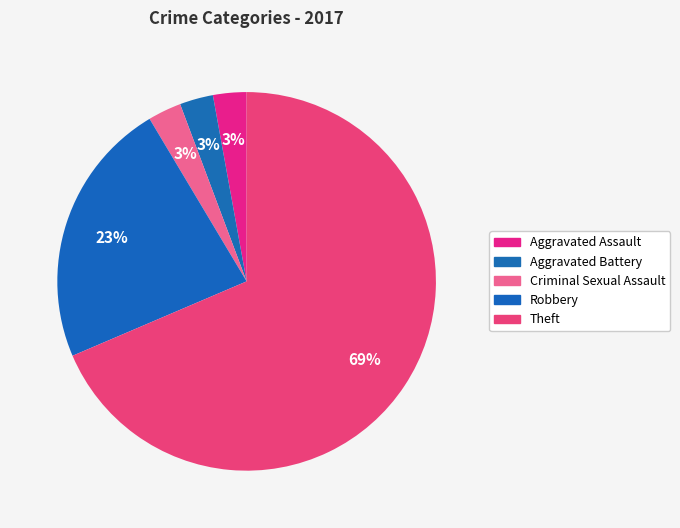

Does Aggravated Assault account for over 50% of the chart?

No